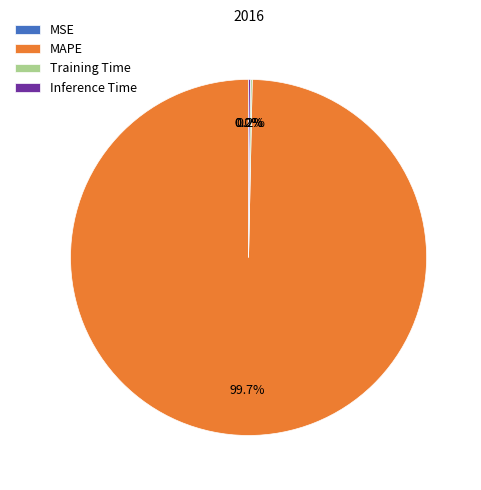

Is there any slice that represents more than half of the pie?

Yes